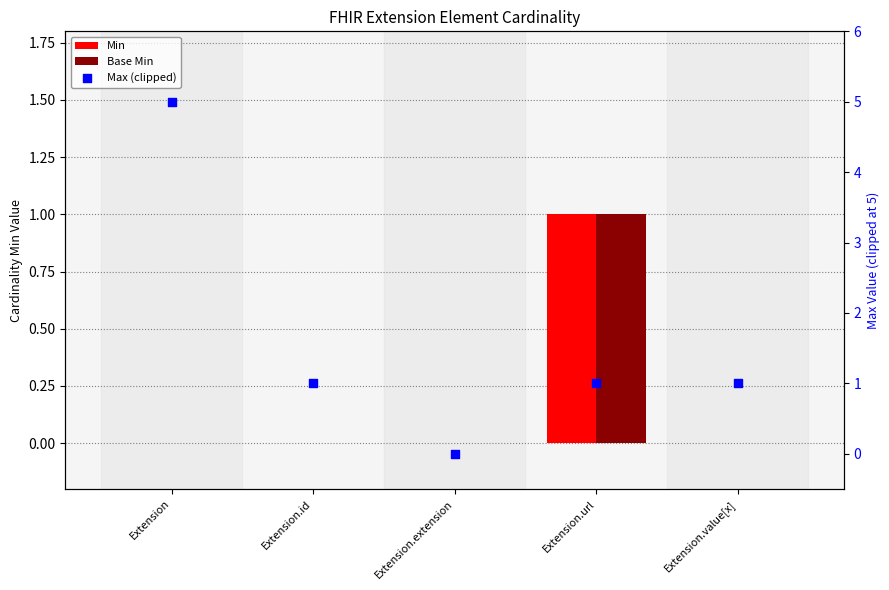

Which series has the largest total across all categories?

Max (clipped)